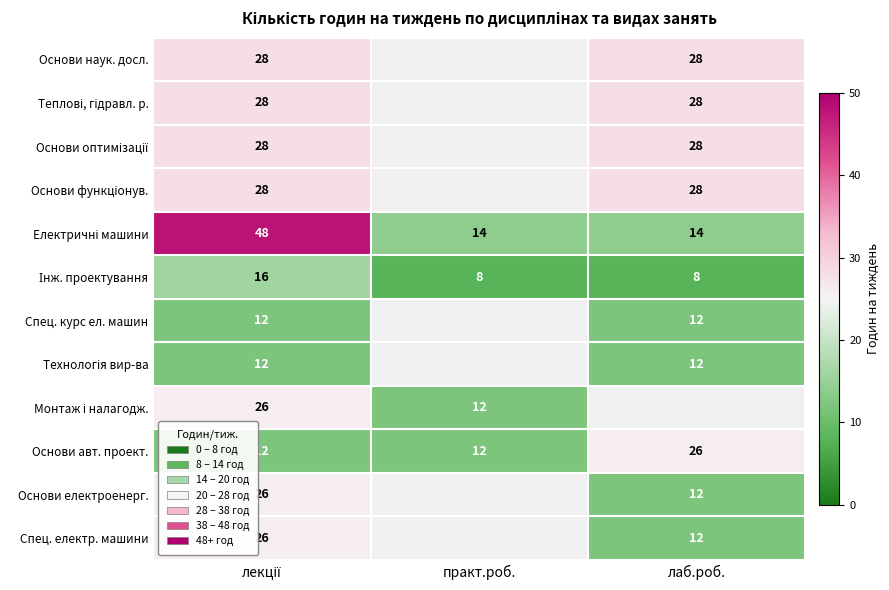

How many Основи авт. проект. values are between 12 and 26?

3